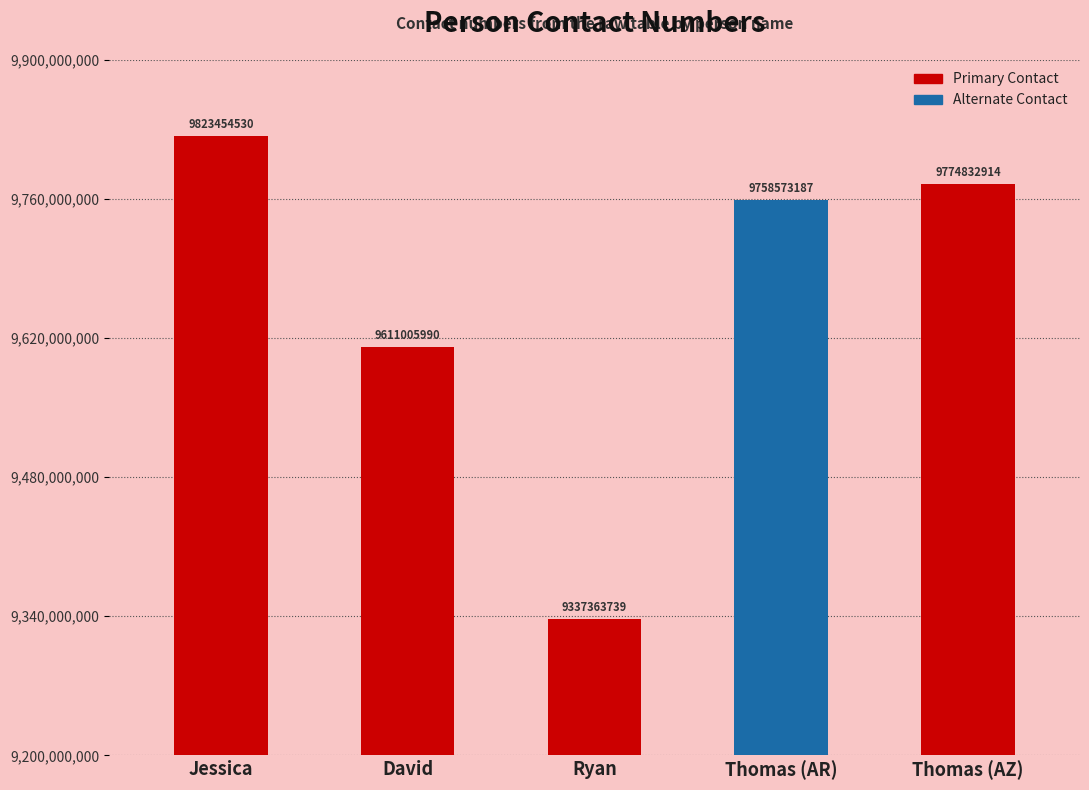

Read the value at Jessica, to the nearest 100.

9823454500